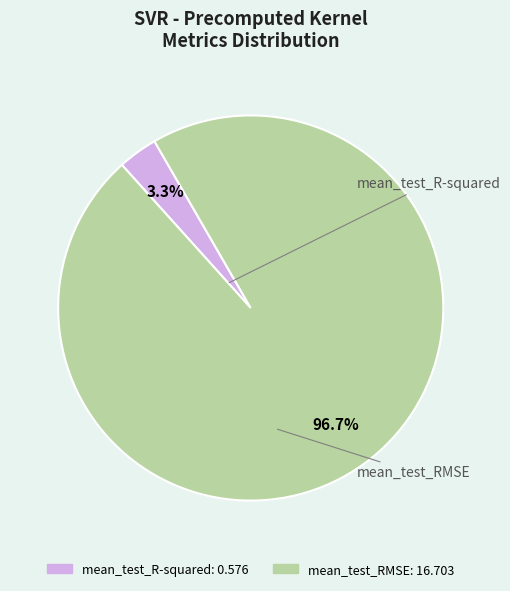

How much of the chart is everything except mean_test_RMSE?

3.3%